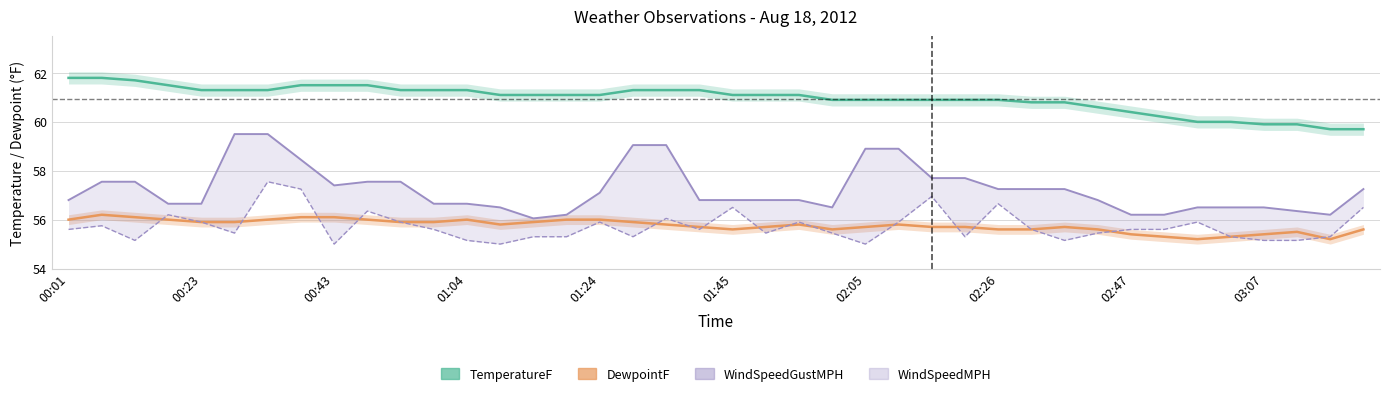

The DewpointF series shows 34.2 at 34. True or false?

False